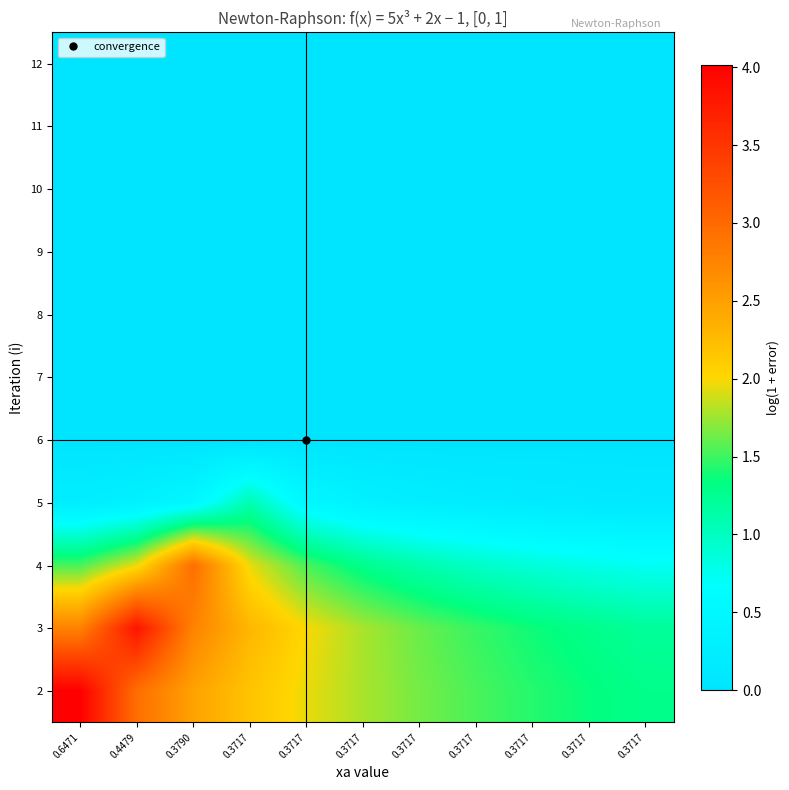

Reading left to right, extract all data points from this chart.

2: 0.6471=4.0	0.4479=3.0	0.3790=2.5	0.3717=2.2	0.3717=2.0	0.3717=1.8	0.3717=1.6	0.3717=1.5	0.3717=1.4	0.3717=1.4	0.3717=1.3
3: 0.6471=2.8	0.4479=3.8	0.3790=2.8	0.3717=2.3	0.3717=2.0	0.3717=1.8	0.3717=1.6	0.3717=1.5	0.3717=1.4	0.3717=1.3	0.3717=1.2
4: 0.6471=1.5	0.4479=2.0	0.3790=3.0	0.3717=2.0	0.3717=1.5	0.3717=1.3	0.3717=1.1	0.3717=1.0	0.3717=0.9	0.3717=0.8	0.3717=0.7
5: 0.6471=0.2	0.4479=0.3	0.3790=0.5	0.3717=1.1	0.3717=0.5	0.3717=0.3	0.3717=0.2	0.3717=0.2	0.3717=0.2	0.3717=0.1	0.3717=0.1
6: 0.6471=0.0	0.4479=0.0	0.3790=0.0	0.3717=0.0	0.3717=0.0	0.3717=0.0	0.3717=0.0	0.3717=0.0	0.3717=0.0	0.3717=0.0	0.3717=0.0
7: 0.6471=0.0	0.4479=0.0	0.3790=0.0	0.3717=0.0	0.3717=0.0	0.3717=0.0	0.3717=0.0	0.3717=0.0	0.3717=0.0	0.3717=0.0	0.3717=0.0
8: 0.6471=0.0	0.4479=0.0	0.3790=0.0	0.3717=0.0	0.3717=0.0	0.3717=0.0	0.3717=0.0	0.3717=0.0	0.3717=0.0	0.3717=0.0	0.3717=0.0
9: 0.6471=0.0	0.4479=0.0	0.3790=0.0	0.3717=0.0	0.3717=0.0	0.3717=0.0	0.3717=0.0	0.3717=0.0	0.3717=0.0	0.3717=0.0	0.3717=0.0
10: 0.6471=0.0	0.4479=0.0	0.3790=0.0	0.3717=0.0	0.3717=0.0	0.3717=0.0	0.3717=0.0	0.3717=0.0	0.3717=0.0	0.3717=0.0	0.3717=0.0
11: 0.6471=0.0	0.4479=0.0	0.3790=0.0	0.3717=0.0	0.3717=0.0	0.3717=0.0	0.3717=0.0	0.3717=0.0	0.3717=0.0	0.3717=0.0	0.3717=0.0
12: 0.6471=0.0	0.4479=0.0	0.3790=0.0	0.3717=0.0	0.3717=0.0	0.3717=0.0	0.3717=0.0	0.3717=0.0	0.3717=0.0	0.3717=0.0	0.3717=0.0